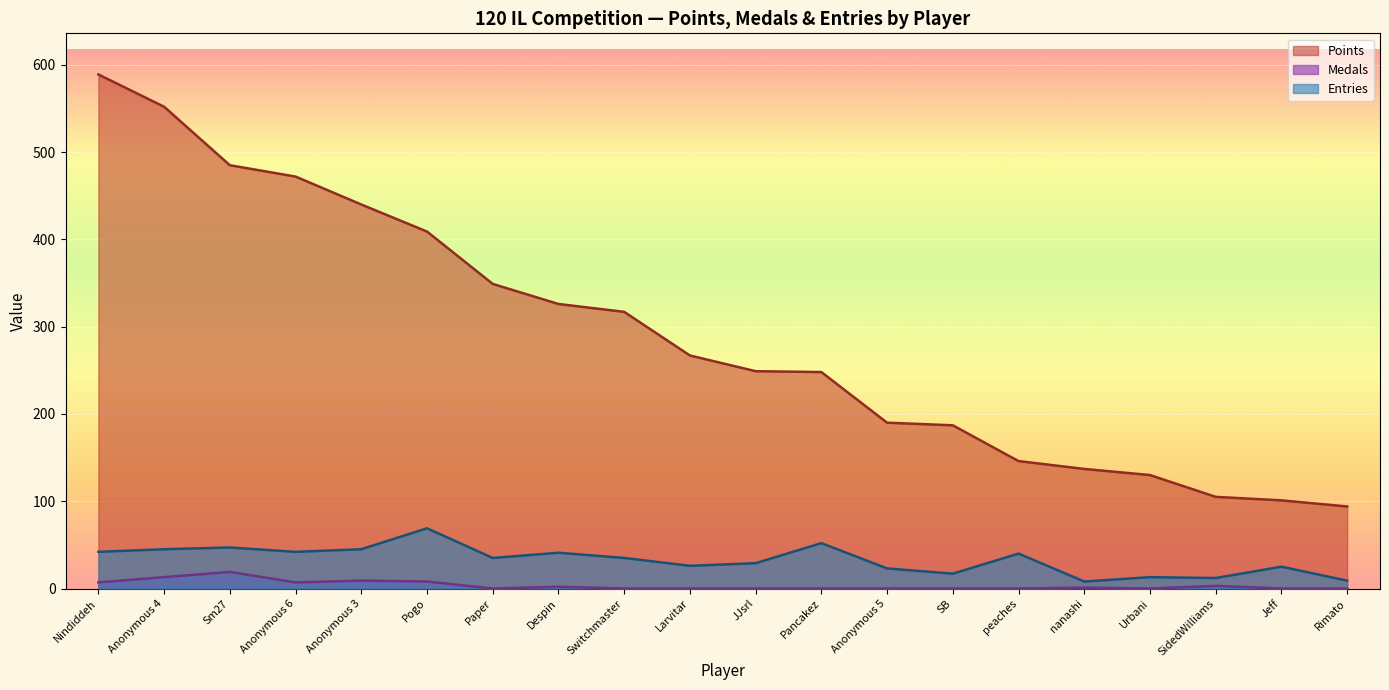

What is the spread (max minus min) of values at Anonymous 3?

431